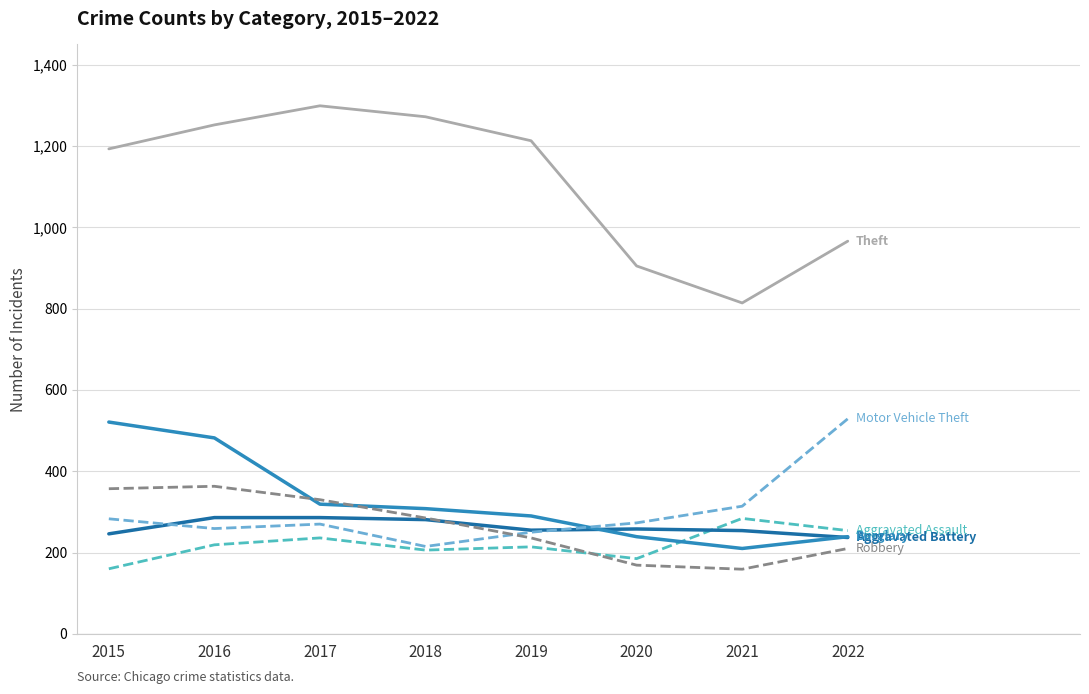

What is the difference between the highest and lowest values at 2021?

655